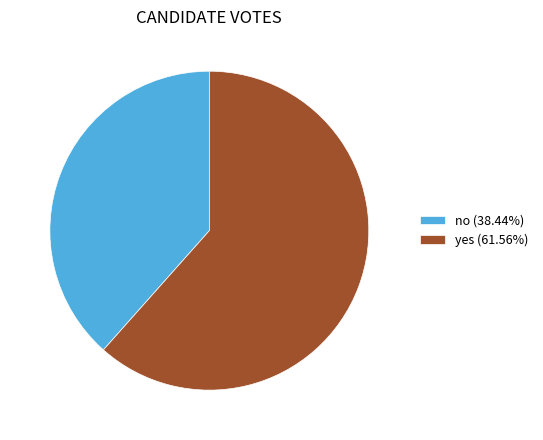

Does no account for over 50% of the chart?

No